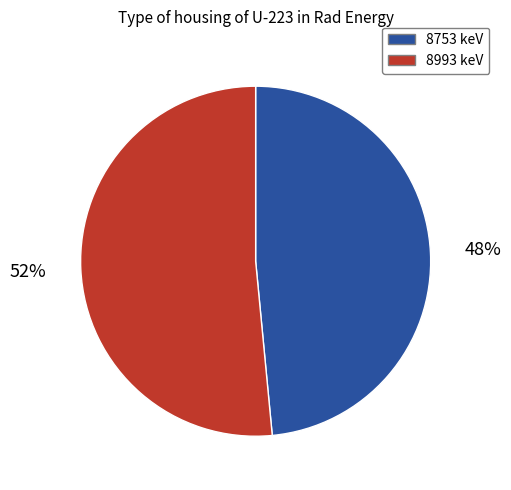

To the nearest percent, what percentage of the pie is 8753?

48%